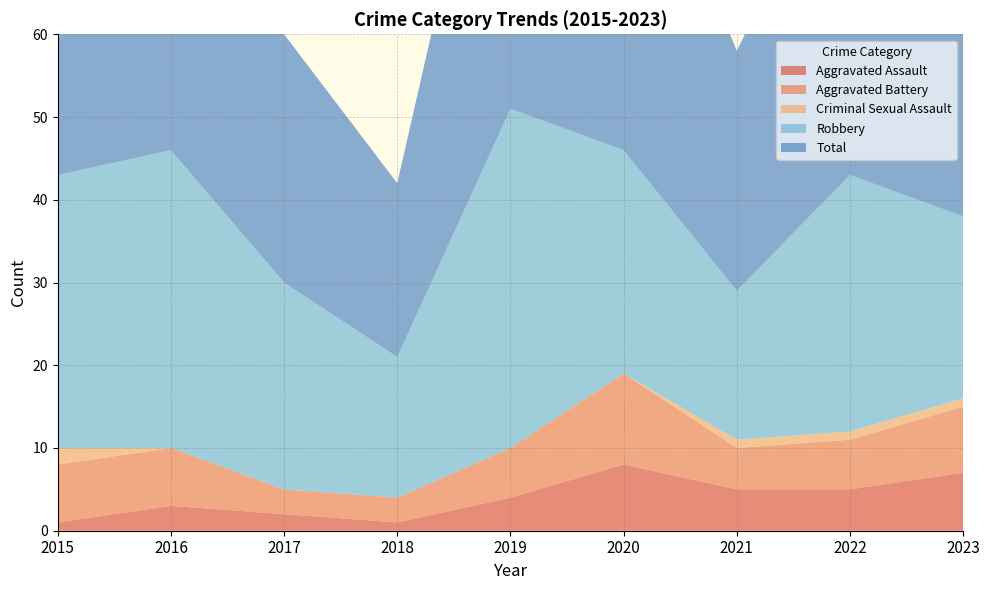

Reading left to right, extract all data points from this chart.

Aggravated Assault: 1	3	2	1	4	8	5	5	7
Aggravated Battery: 7	7	3	3	6	11	5	6	8
Criminal Sexual Assault: 2	0	0	0	0	0	1	1	1
Robbery: 33	36	25	17	41	27	18	31	22
Total: 43	46	30	21	51	46	29	43	38